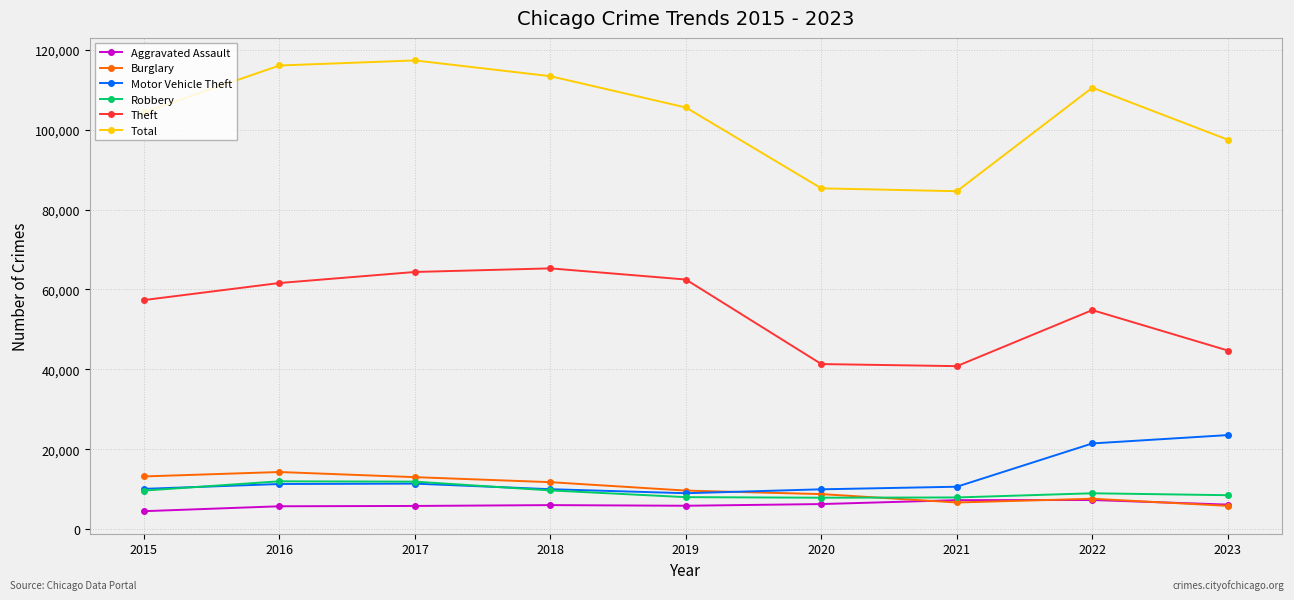

What is the value of the Motor Vehicle Theft point at the 3rd from the left?

11380